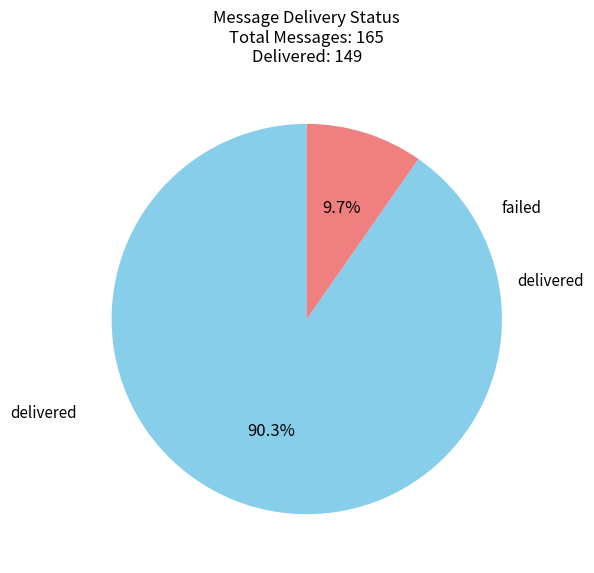

What portion of the pie excludes delivered?

9.7%